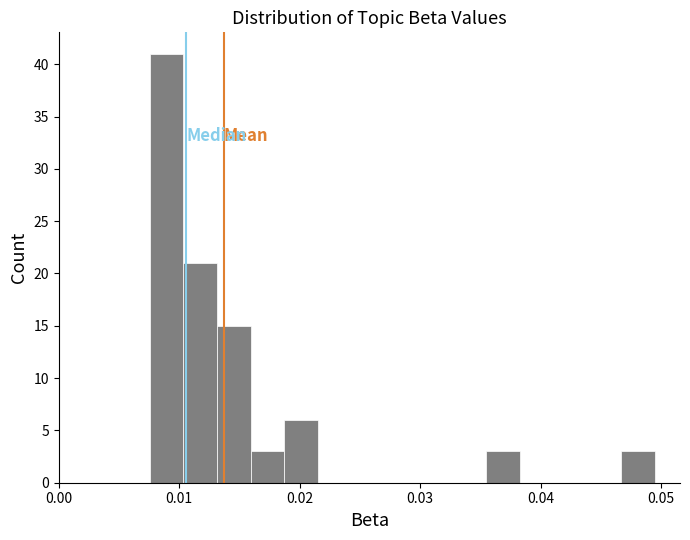

Around what value on the x-axis is the tallest bar? Give the approximate position of its centre, as read against the axis.

0.009